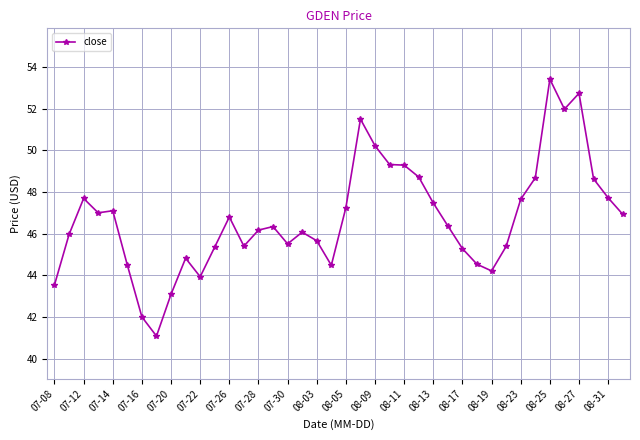

What is the value of the 6th point from the left?

44.5